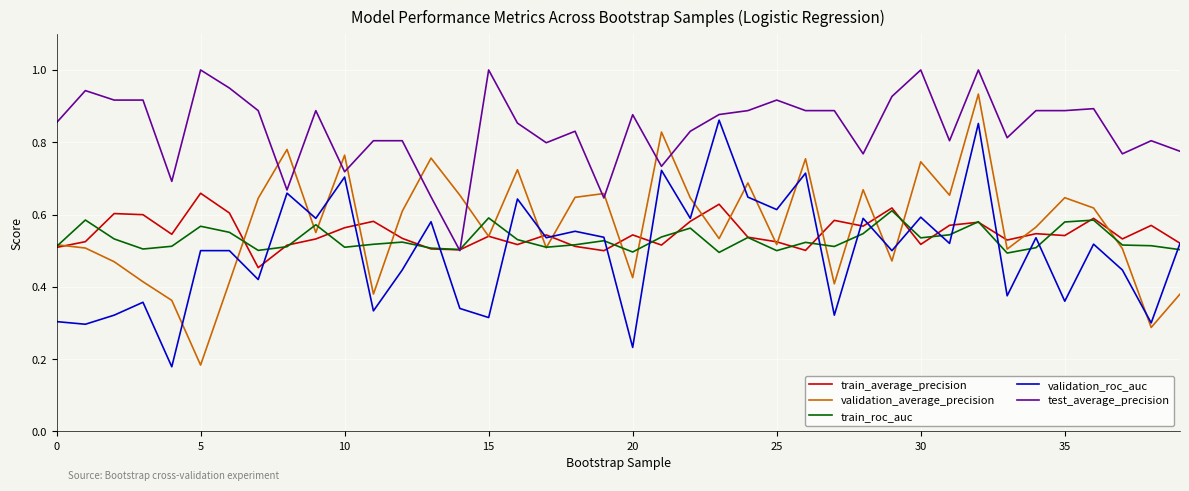

What is the difference between the second highest and second lowest values in the train_average_precision series?

0.1